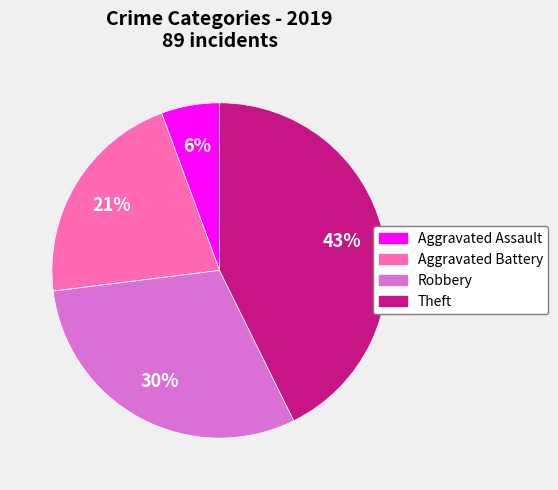

True or false: Aggravated Battery accounts for 29% of the total.

False